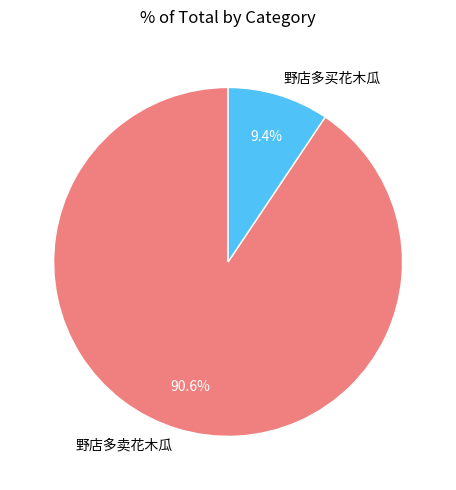

To the nearest percent, what is the difference between the 野店多买花木瓜 and 野店多卖花木瓜 slice percentages?

81%